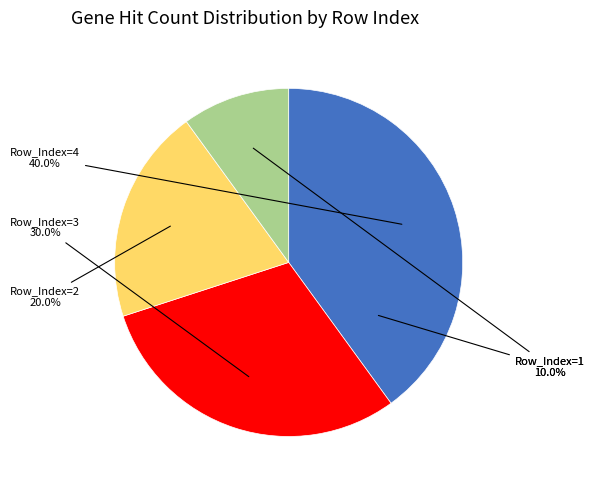

What is the change in value from 2 to 1?

-1